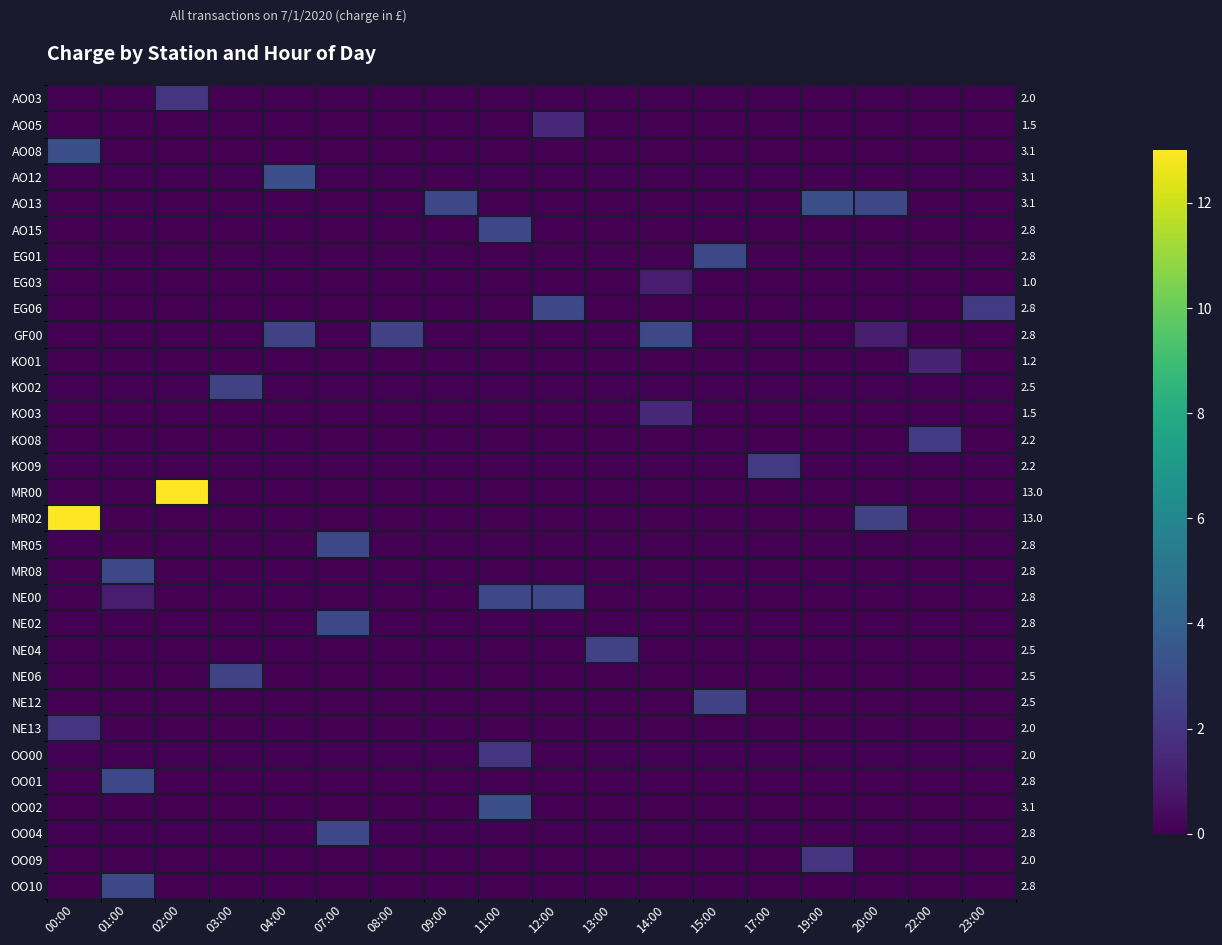

Rank the series at 23:00 from highest to lowest value.

EG06, AO03, AO05, AO08, AO12, AO13, AO15, EG01, EG03, GF00, KO01, KO02, KO03, KO08, KO09, MR00, MR02, MR05, MR08, NE00, NE02, NE04, NE06, NE12, NE13, OO00, OO01, OO02, OO04, OO09, OO10